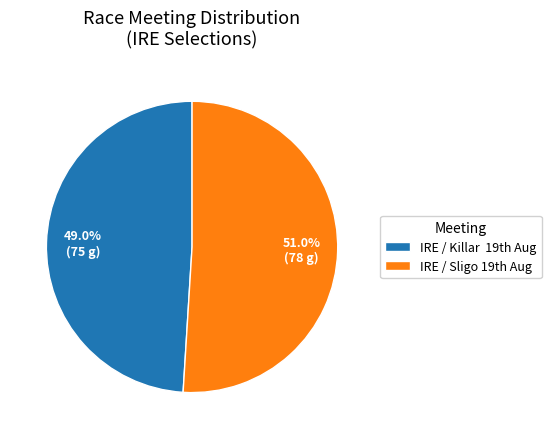

Is there any slice that represents more than half of the pie?

Yes